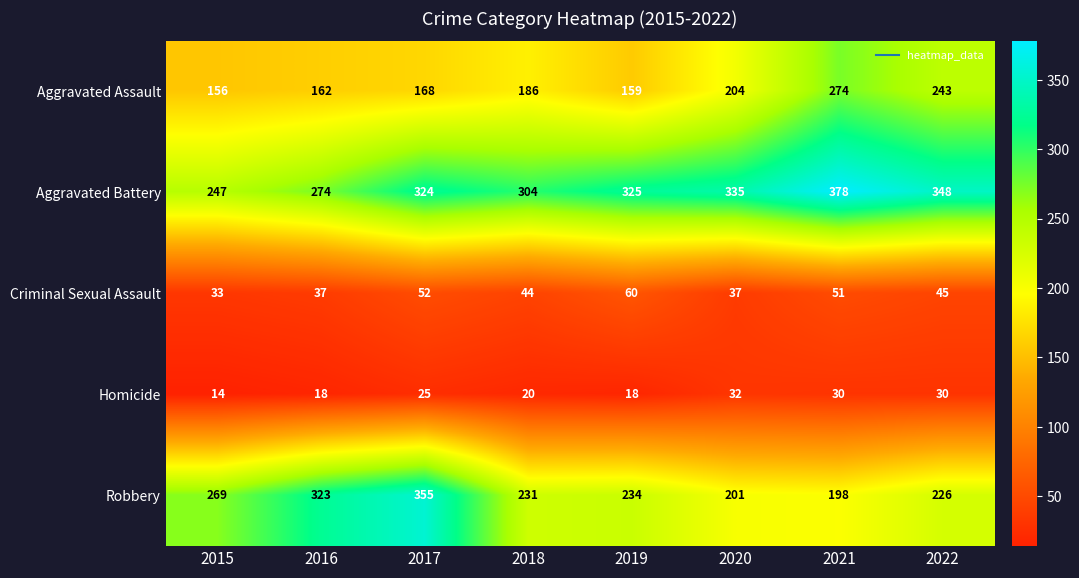

How many values in the Aggravated Assault series are below 186?

4